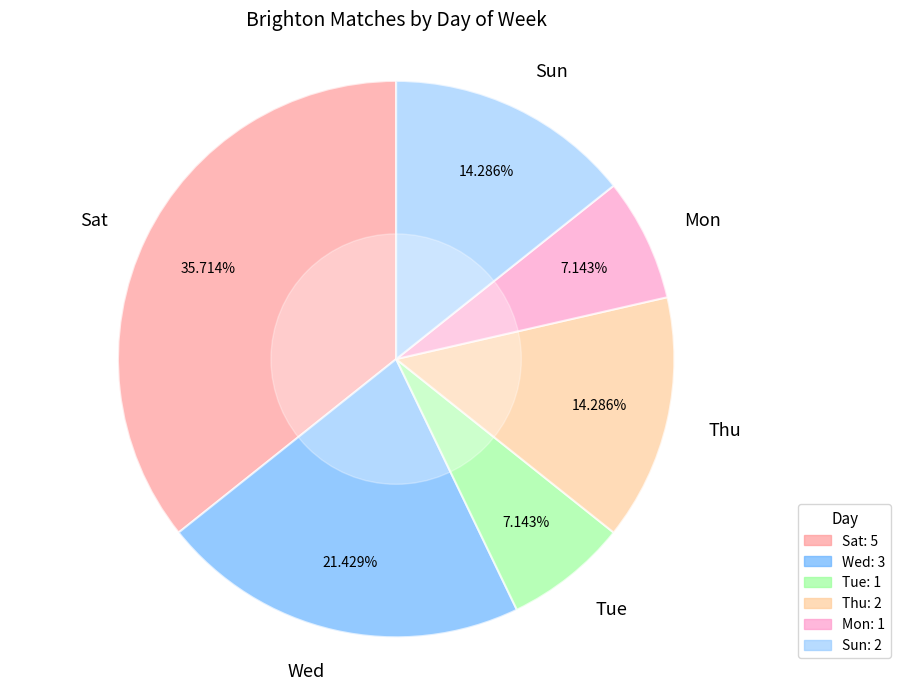

To the nearest percent, what is the average slice percentage?

17%